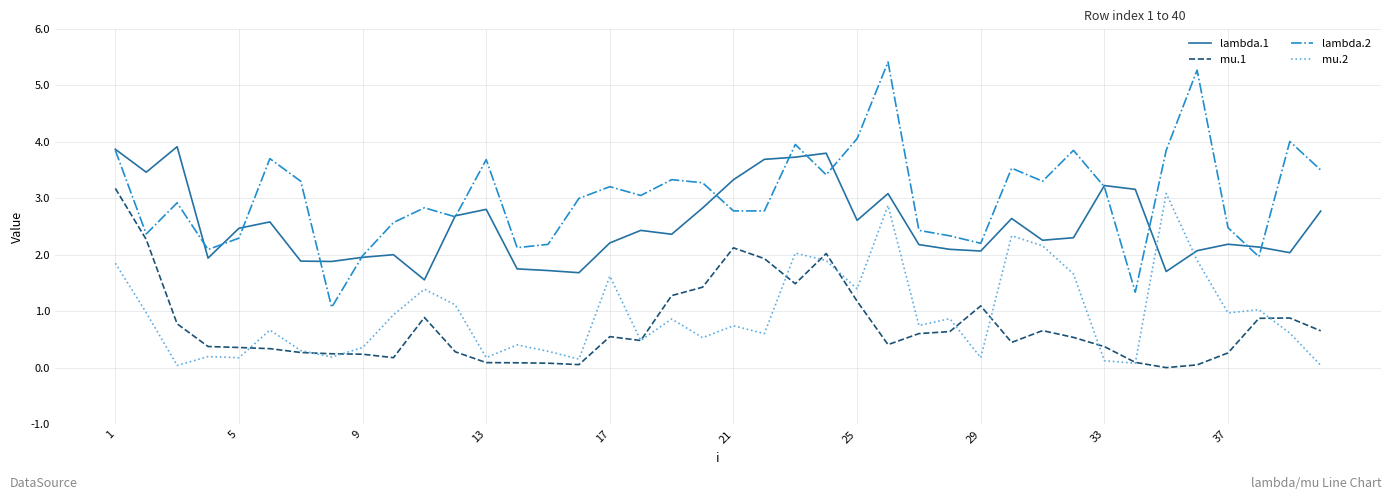

In mu.1, how many points are lower than both neighbors (excluding endpoints)?

7